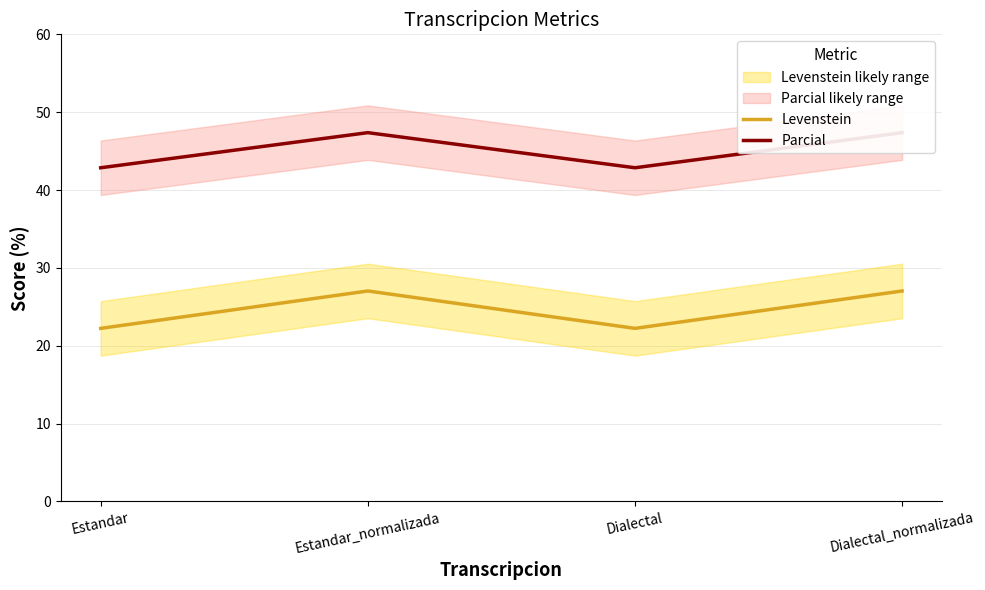

What is the label of the 4th point from the left?

Dialectal_normalizada